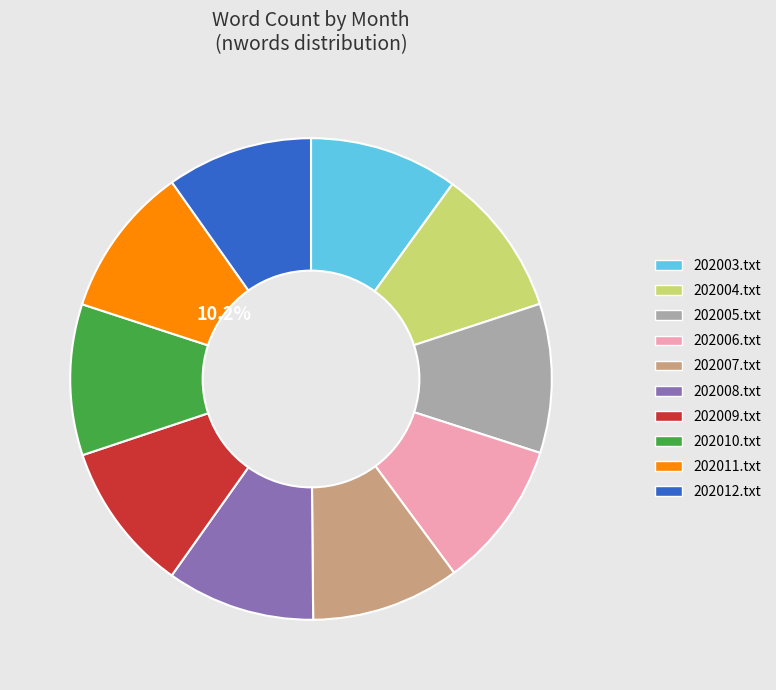

Do 202007.txt and 202010.txt together represent more than half of the pie?

No